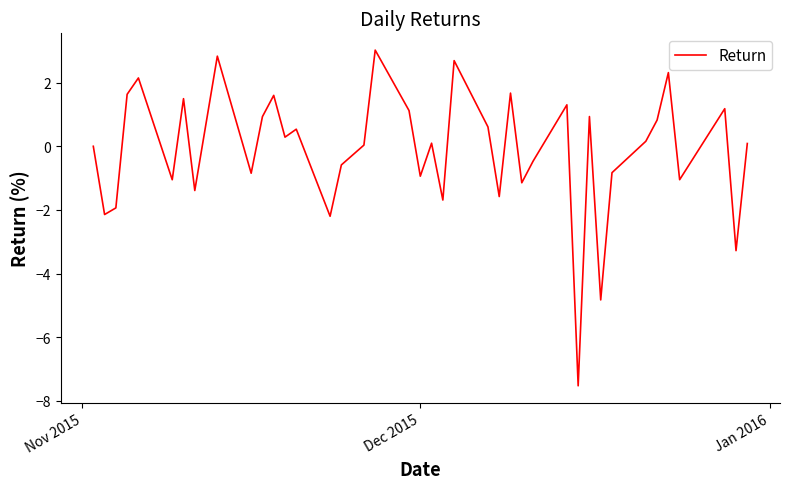

What is the difference between the maximum and minimum values?

10.6